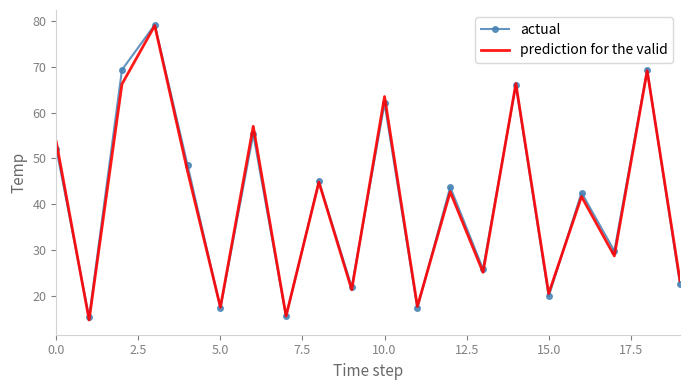

What is the highest value of the prediction for the valid series?

79.0